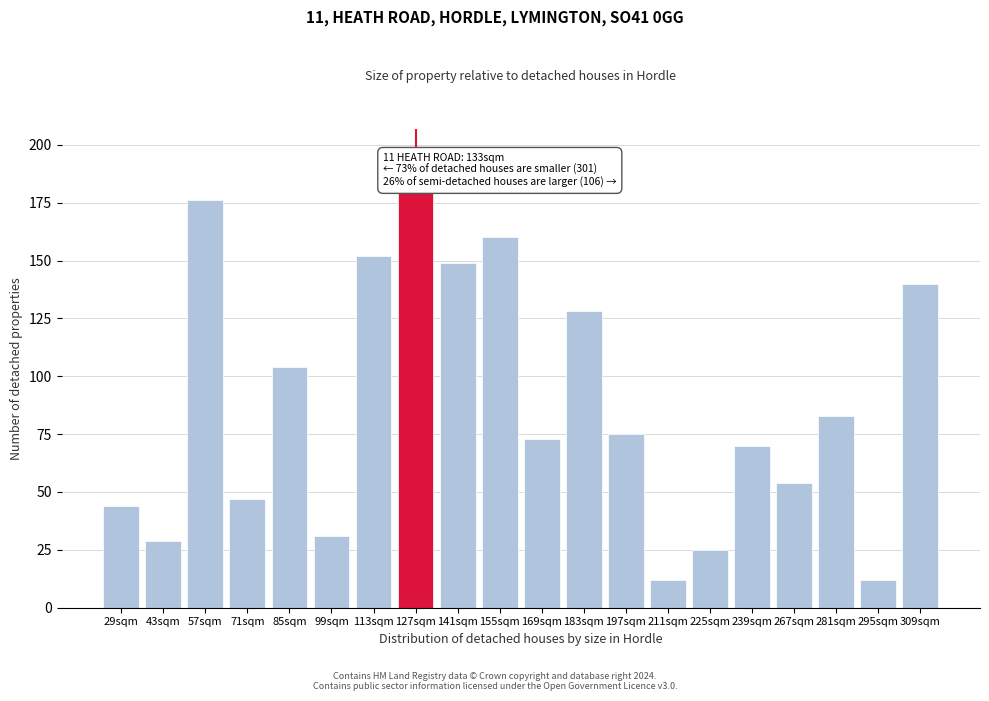

Reading right to left, extract all data points from this chart.

309sqm=140	295sqm=12	281sqm=83	267sqm=54	239sqm=70	225sqm=25	211sqm=12	197sqm=75	183sqm=128	169sqm=73	155sqm=160	141sqm=149	127sqm=180	113sqm=152	99sqm=31	85sqm=104	71sqm=47	57sqm=176	43sqm=29	29sqm=44